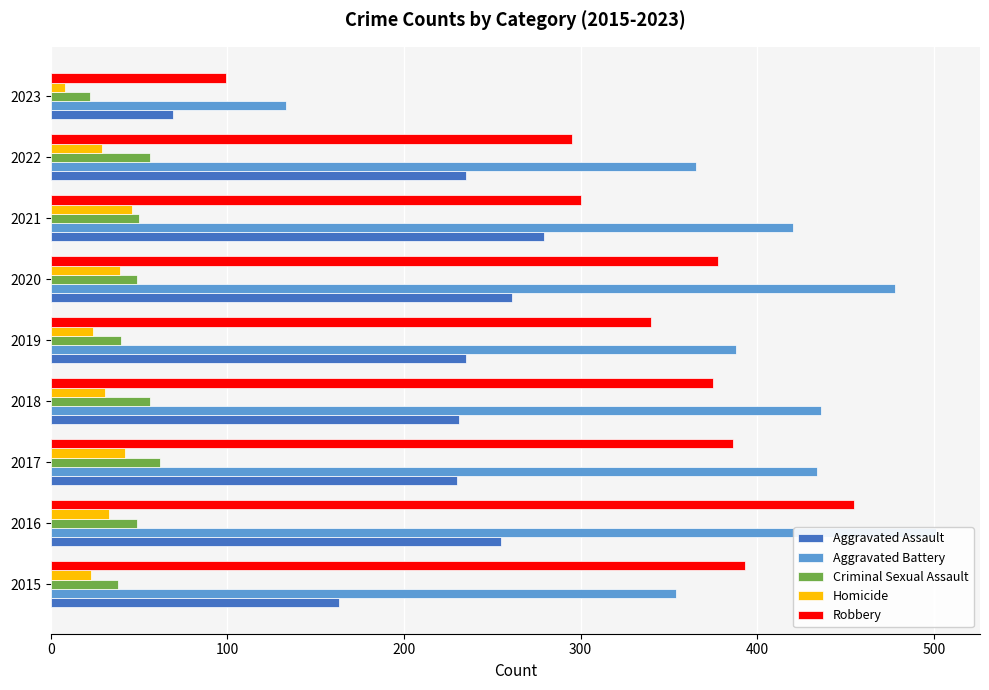

What is the minimum value shown in the chart?

8